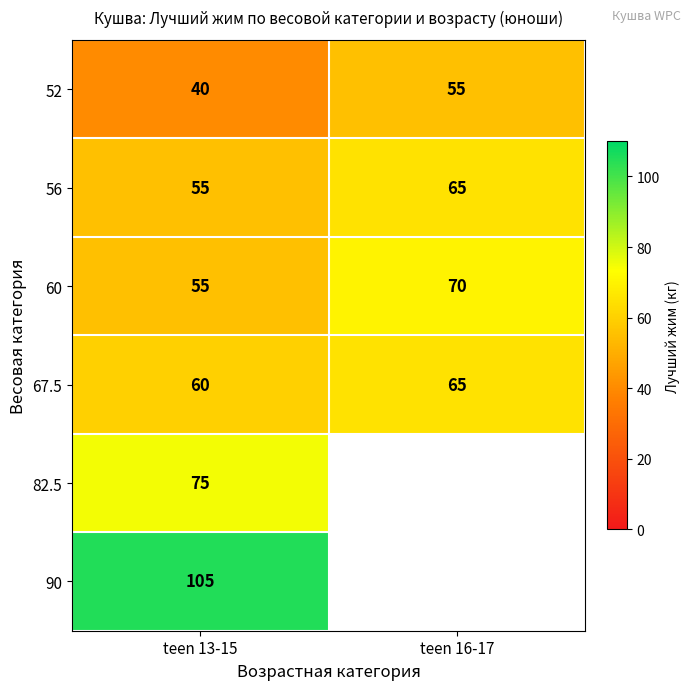

Which category has the highest value across all series?

teen 13-15